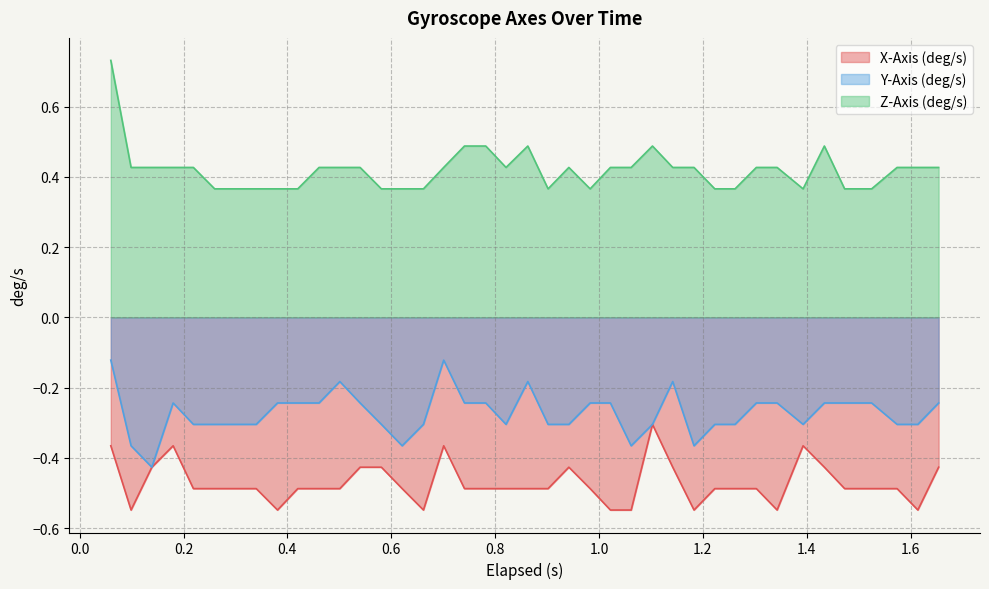

Which series has the widest spread of values?

Z-Axis (deg/s)